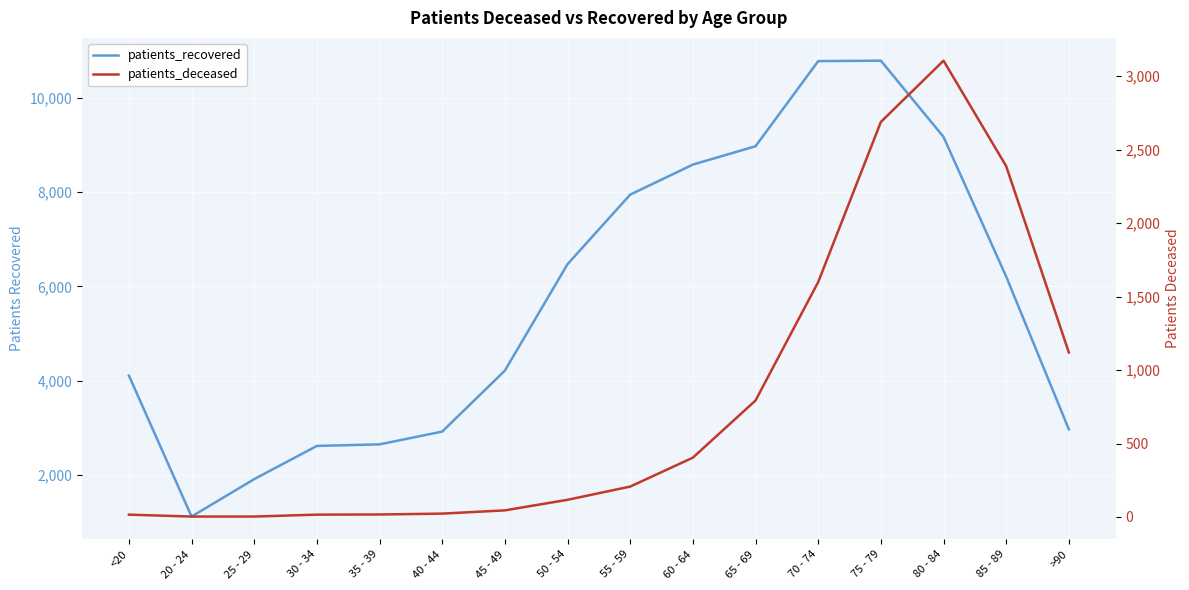

At which category is the sum across all series the highest?

75 - 79